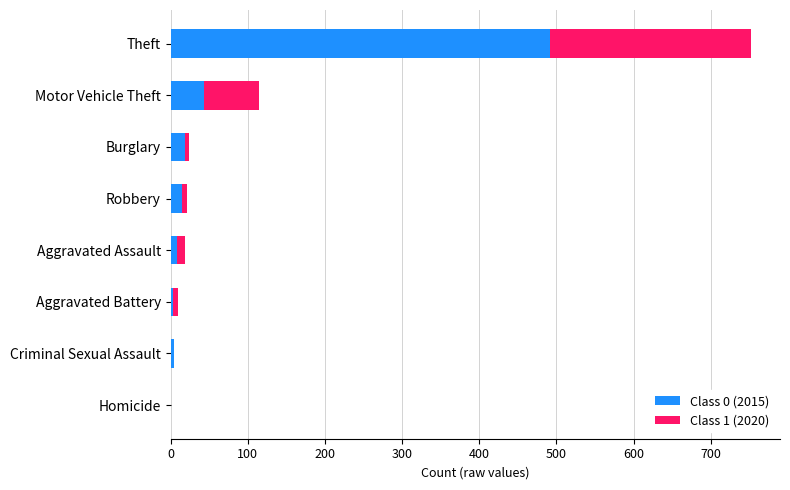

At which category is the sum across all series the highest?

Theft